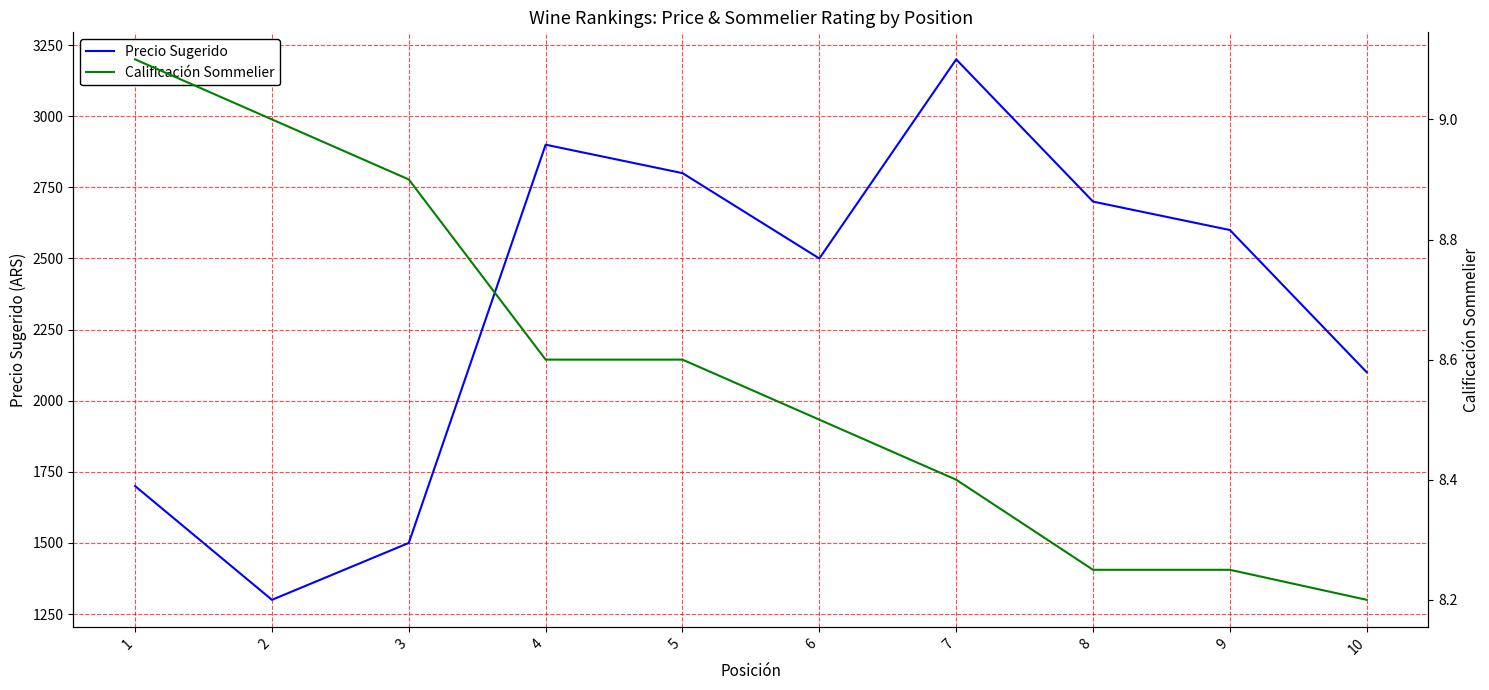

How many distinct data groups are displayed?

2